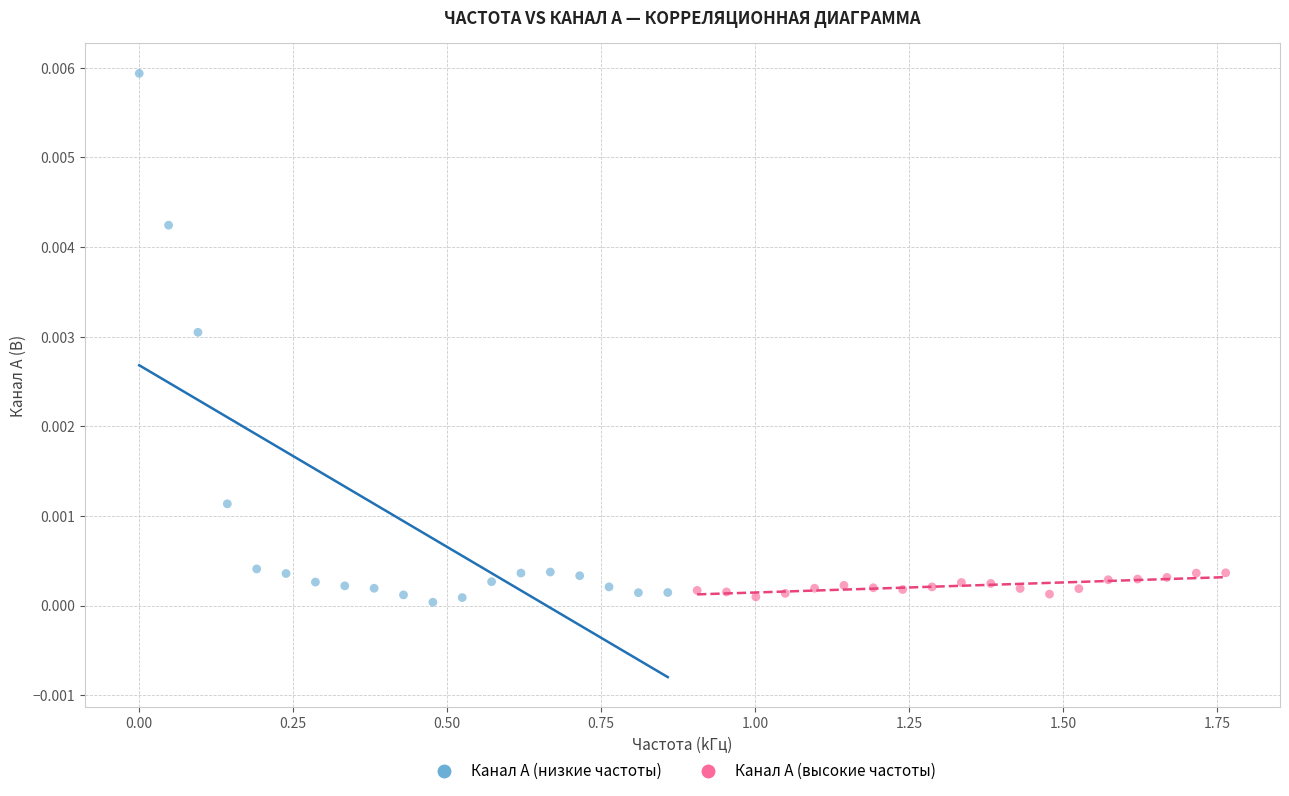

Which series contains the lowest Y value?

Канал A (низкие частоты)